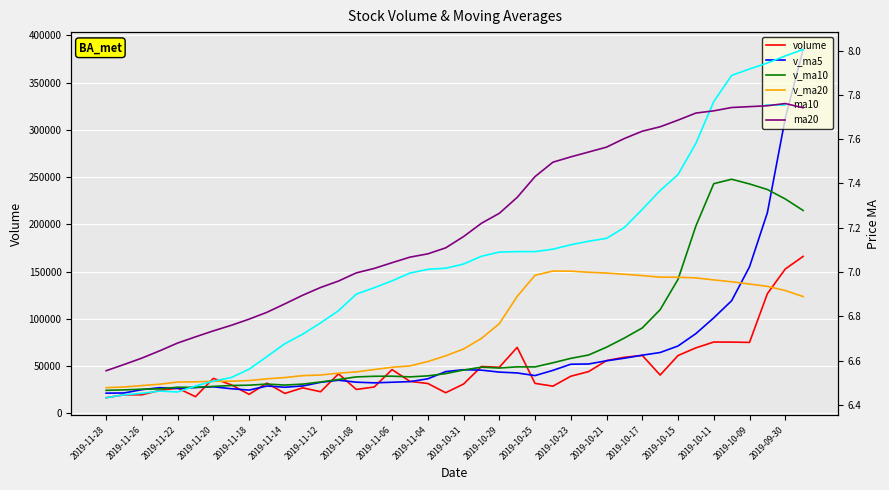

How many values in the v_ma10 series exceed 45828?

20